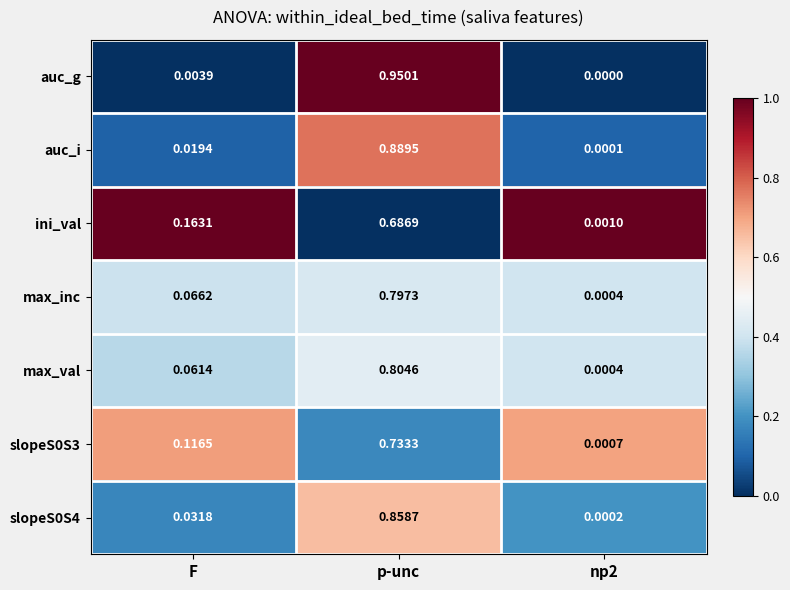

At which category is the sum across all series the highest?

p-unc